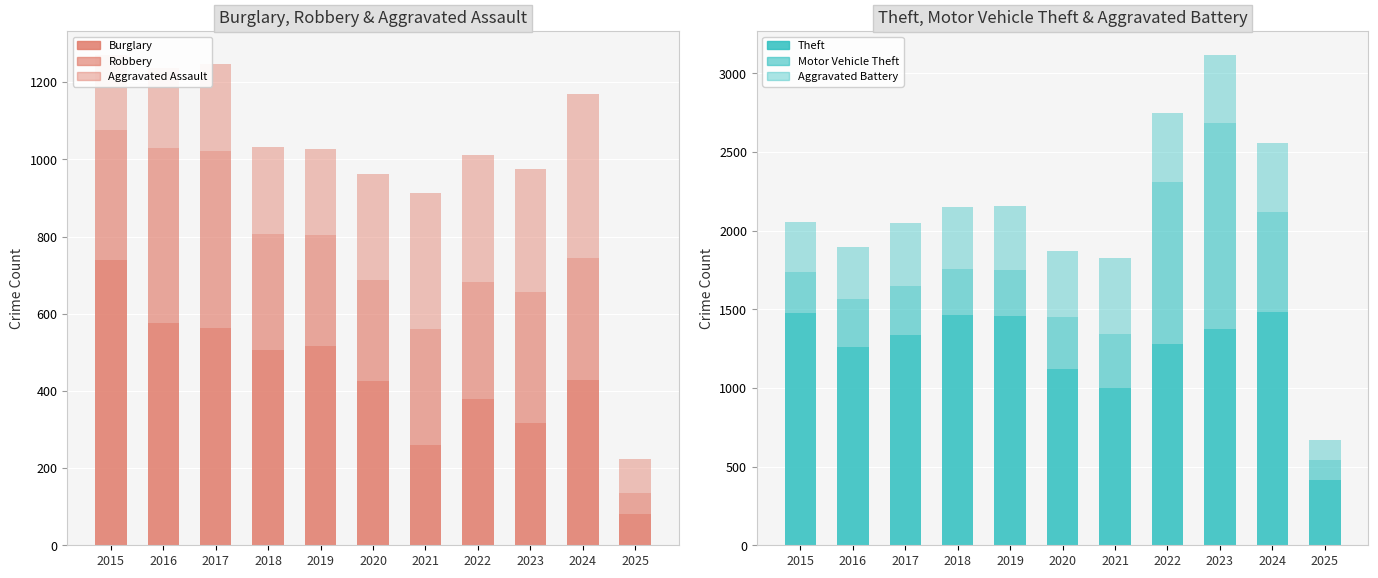

Count the number of data series in this chart.

6